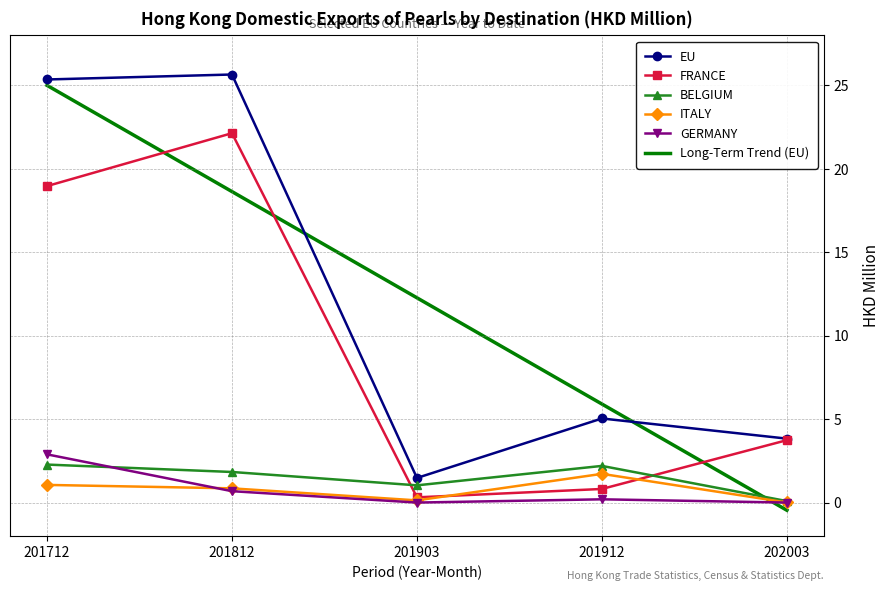

Between 201812 and 201912, which series saw the biggest shift?

FRANCE